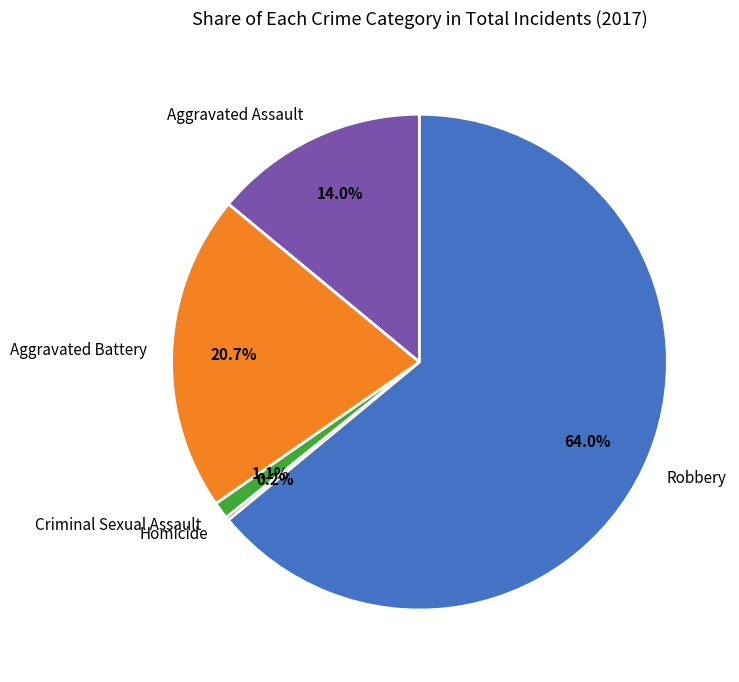

To the nearest percent, what percentage of the pie is Robbery?

64%